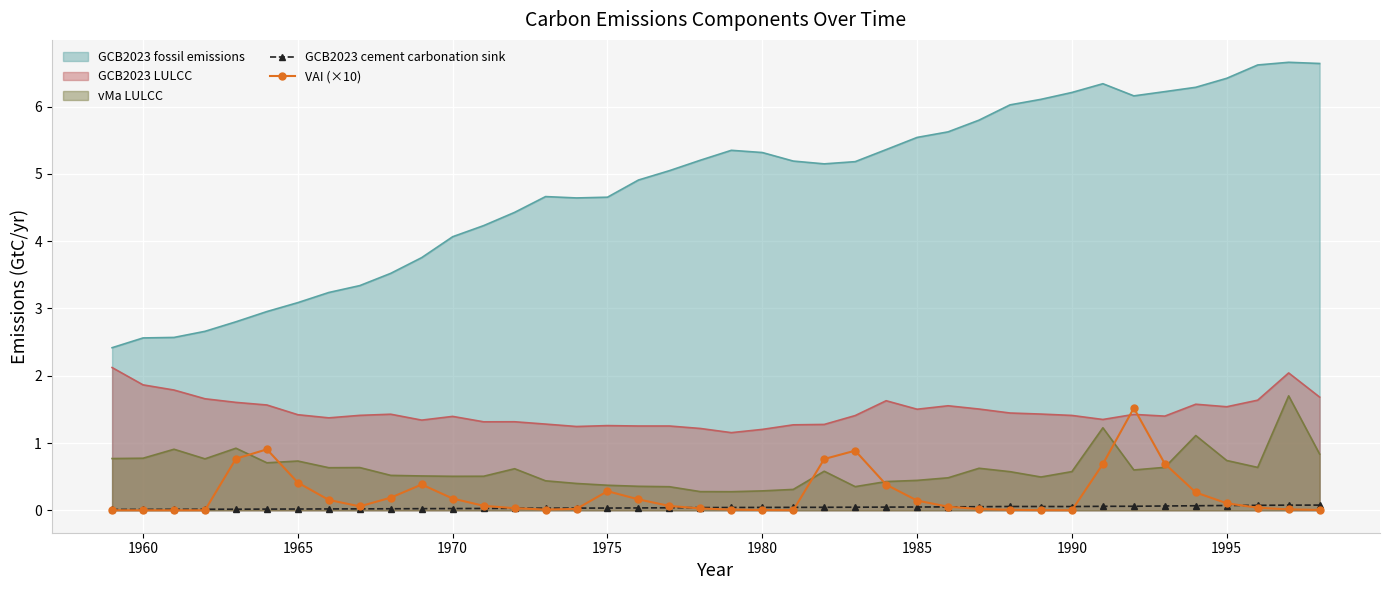

Which series has the widest spread of values?

GCB2023 fossil emissions